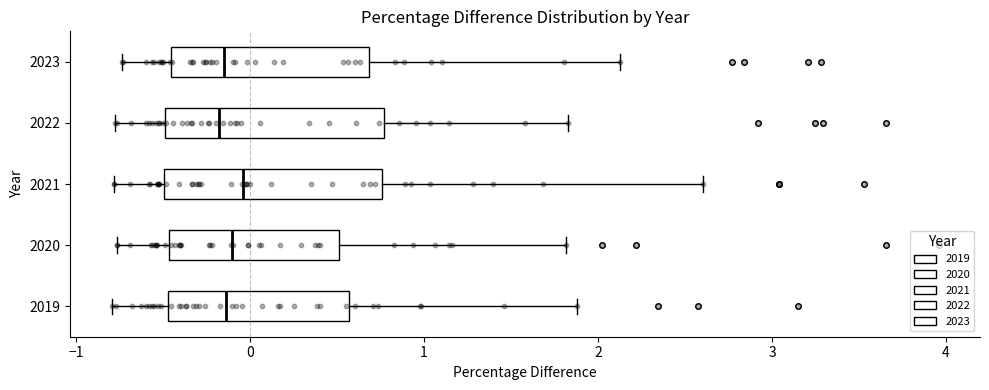

Where does the left whisker of the box at y = 2019 end on the x-axis? The values are not printed on the chart, so give them approximately, as read against the axis.

-0.8